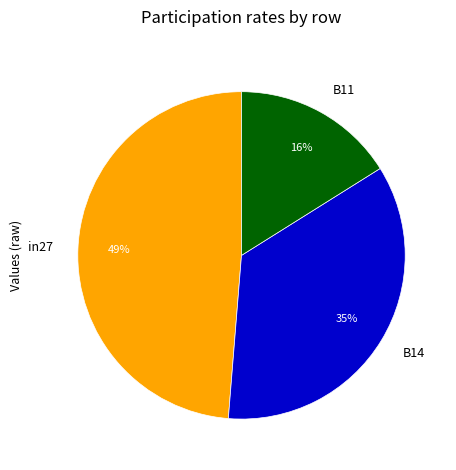

Do B14 and B11 together represent more than half of the pie?

Yes